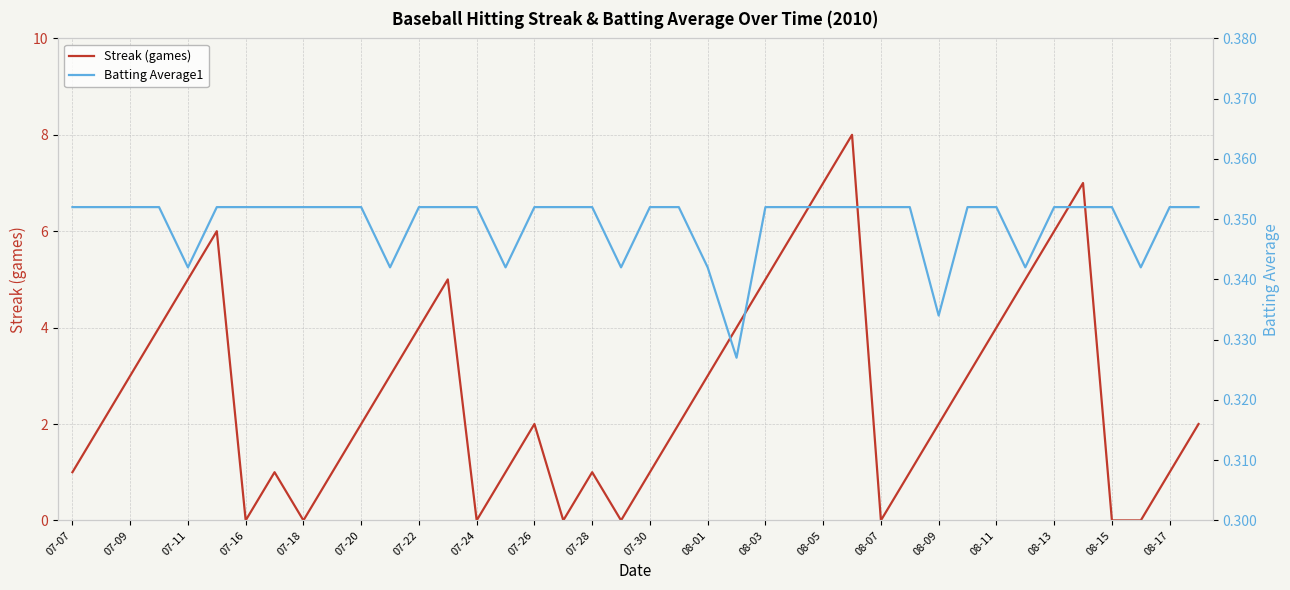

After their last crossing, which series has the higher values: Batting Average1 or Streak (games)?

Streak (games)